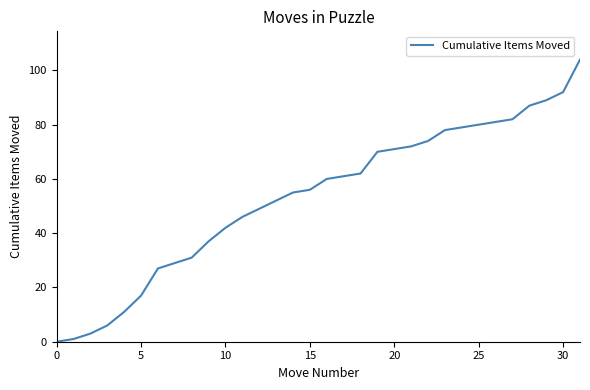

What is the maximum value shown in the chart?

104